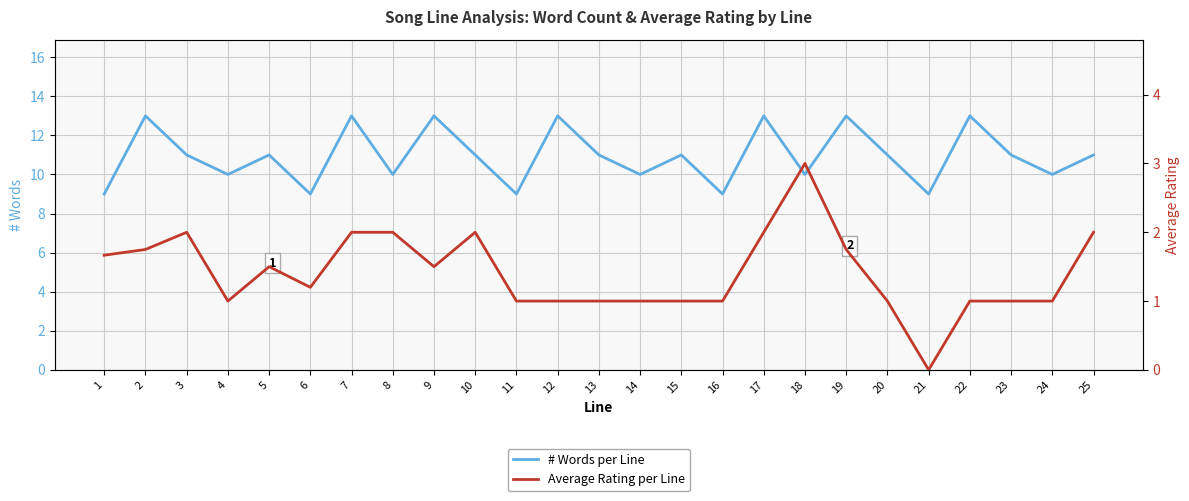

At which label does # Words per Line reach its minimum?

1